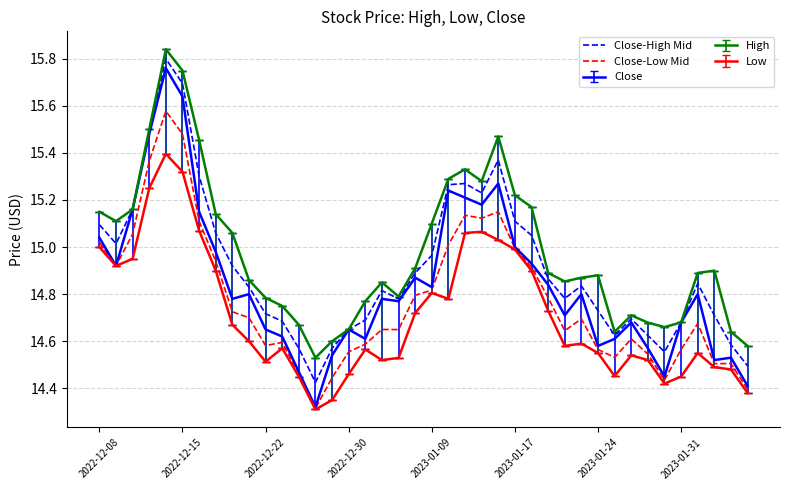

What is the sum of all Close-Low Mid values?

591.1